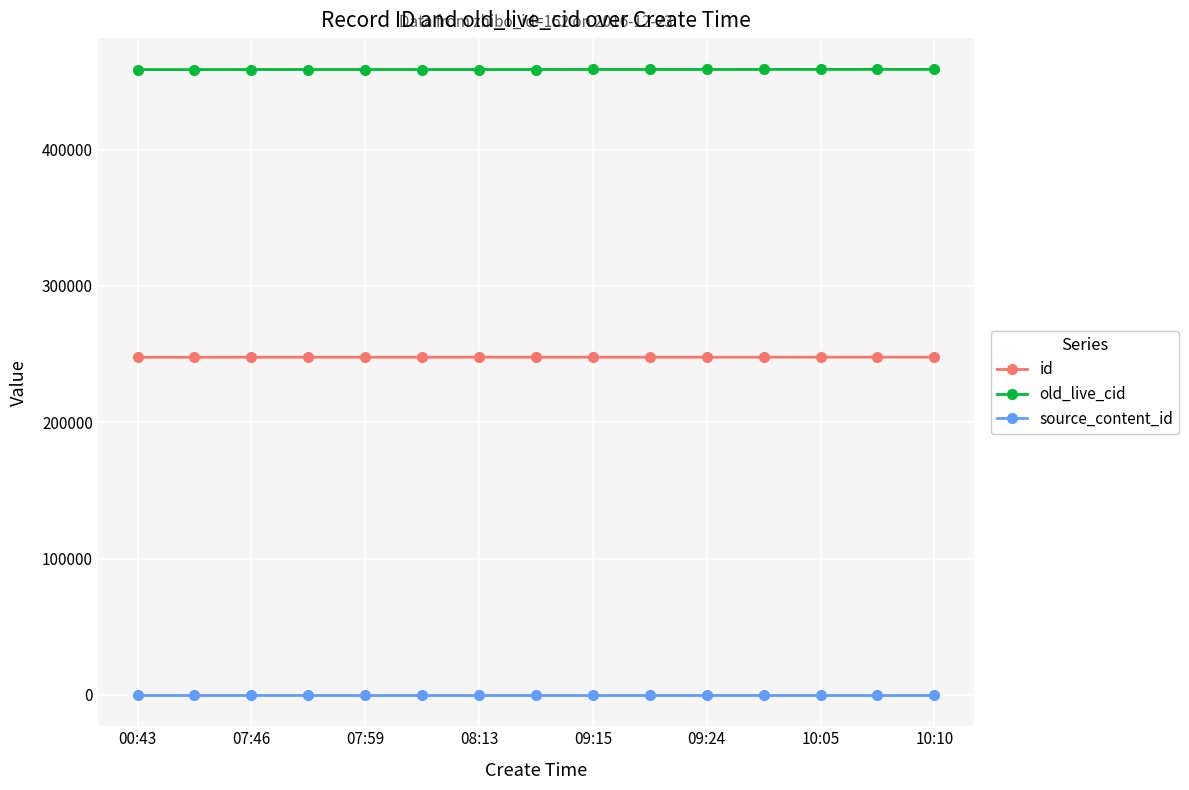

How many lines are shown in the chart?

3